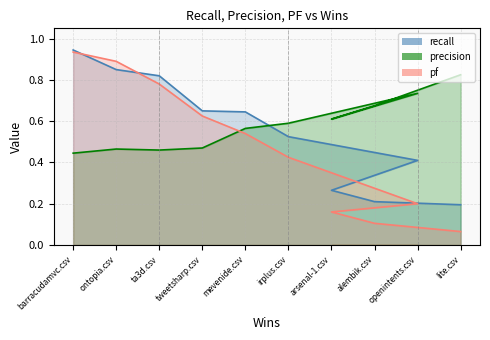

Count the number of data series in this chart.

3